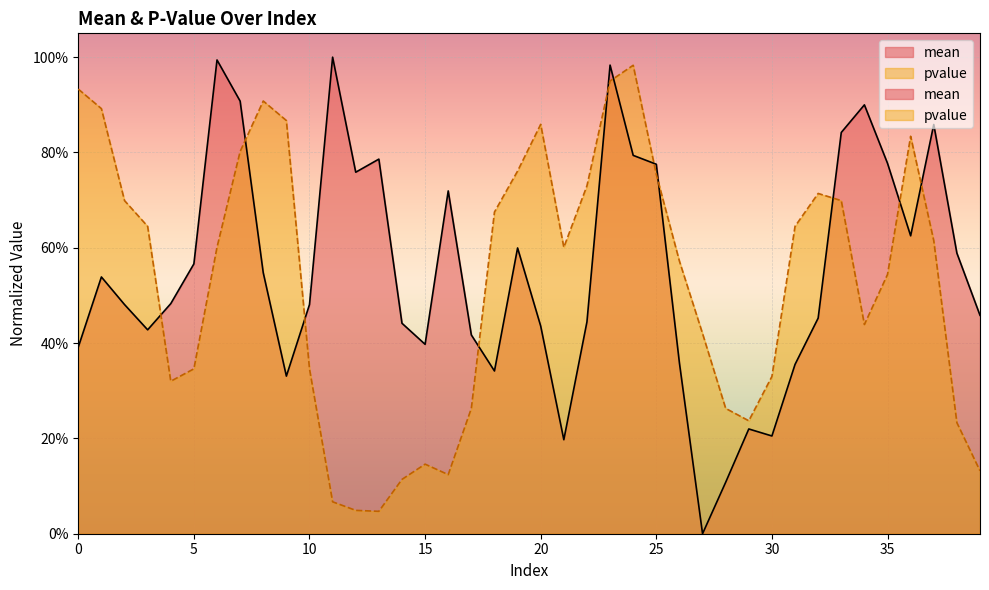

What is the difference between the highest and lowest values at 14?

0.3